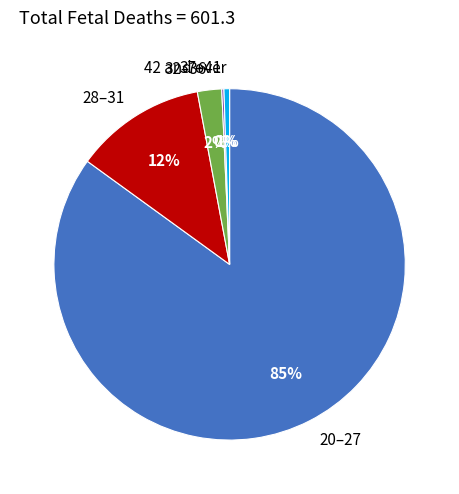

Is it true that 42 and over is 1% of the pie?

True